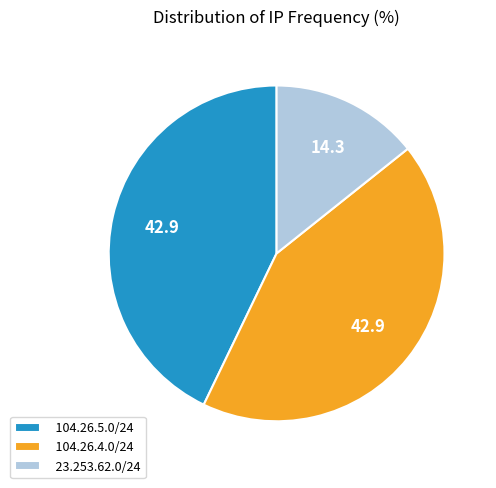

Do 104.26.5.0/24 and 104.26.4.0/24 together represent more than half of the pie?

Yes